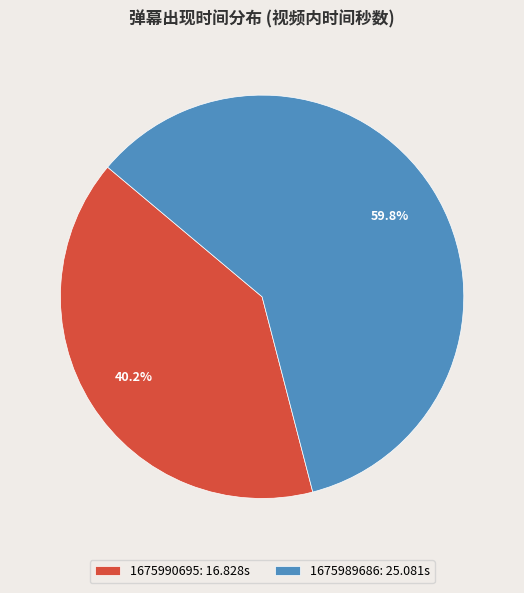

What percentage is NOT represented by 1675990695?

59.8%